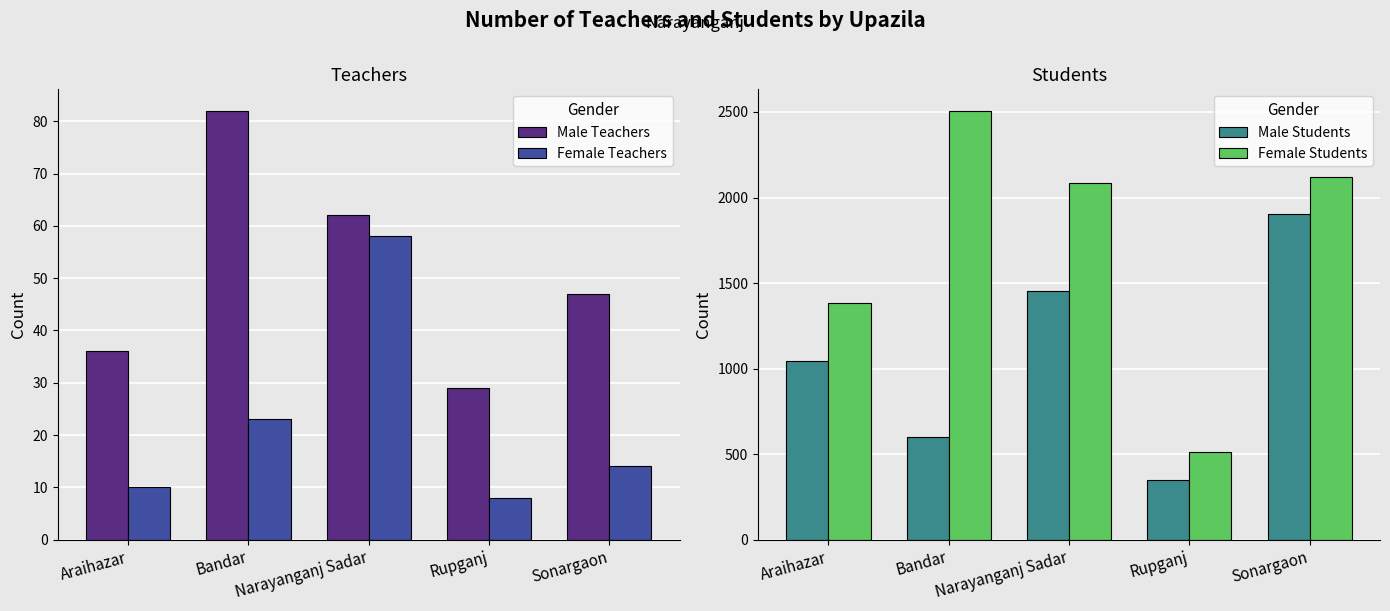

Reading right to left, list all the values displayed in this chart.

Male Teachers: 47	29	62	82	36
Female Teachers: 14	8	58	23	10
Male Students: 1903	351	1452	601	1044
Female Students: 2119	514	2084	2507	1381